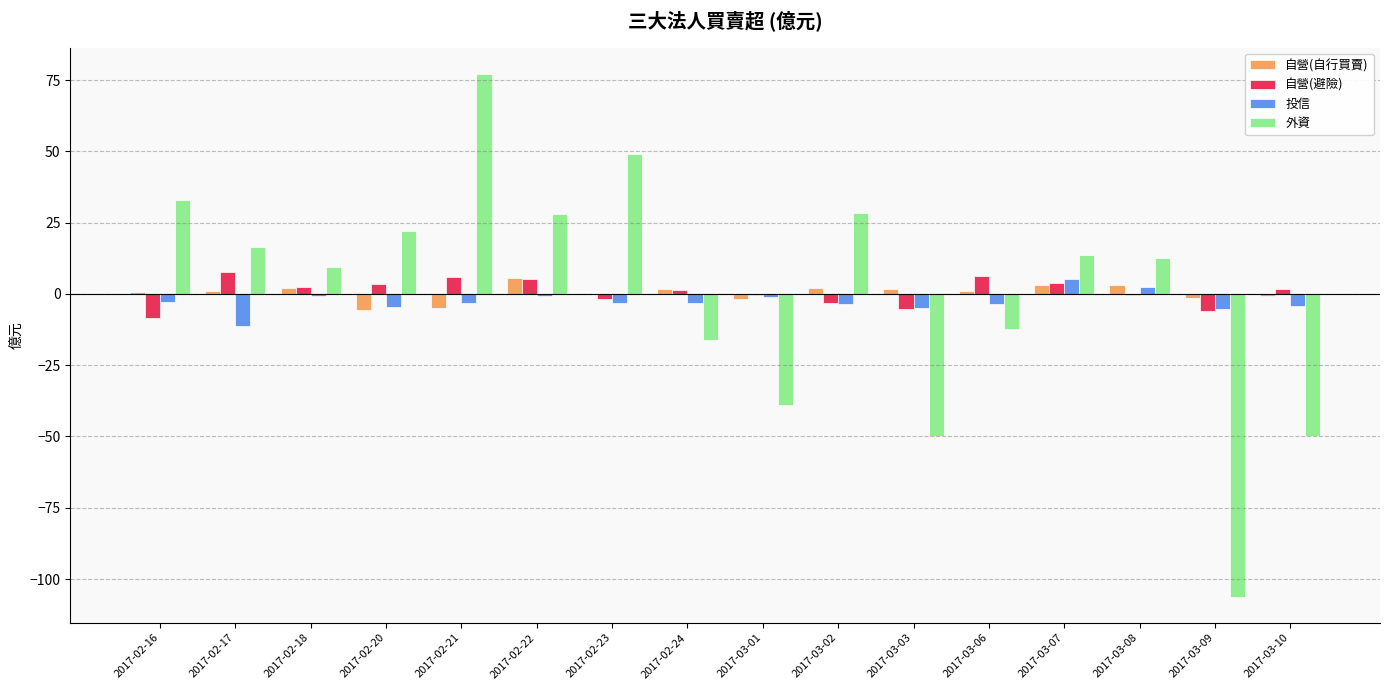

What is the sum of all 投信 values?

-45.2